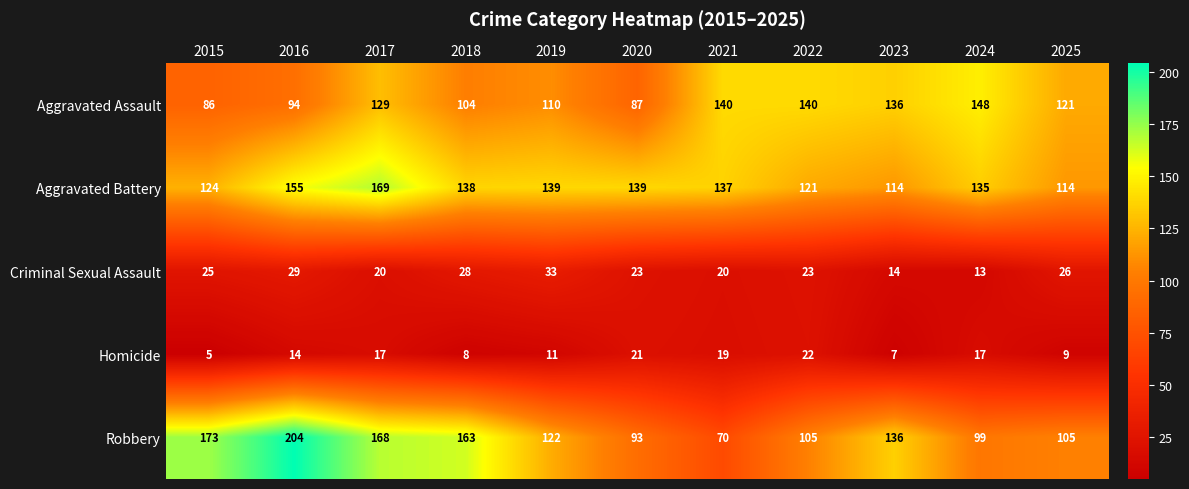

Where does the Robbery series first go above 122?

2015